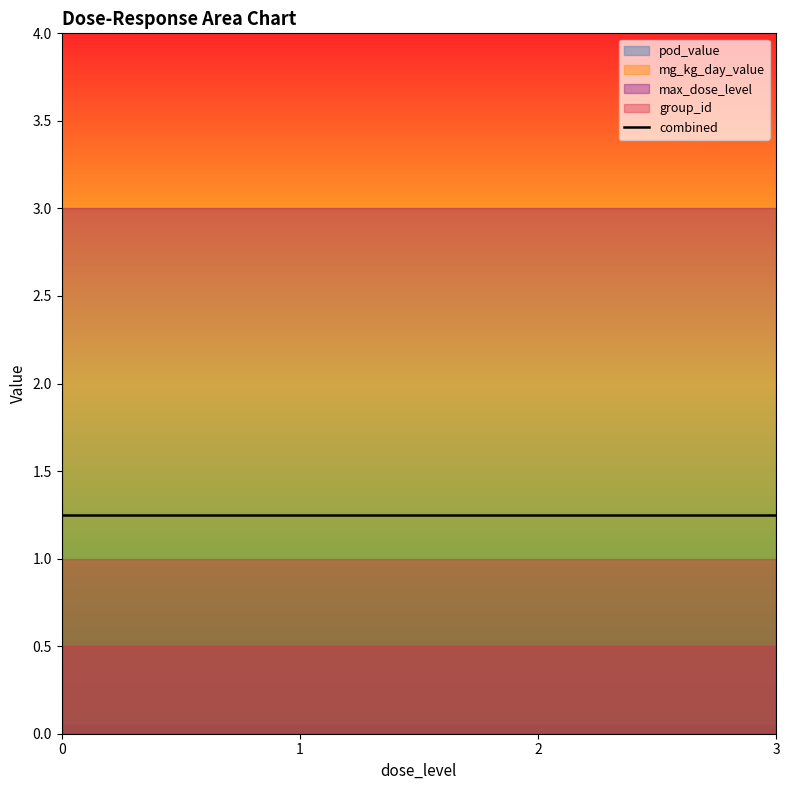

Rank the categories by max_dose_level value from highest to lowest.

1, 1, 1, 1